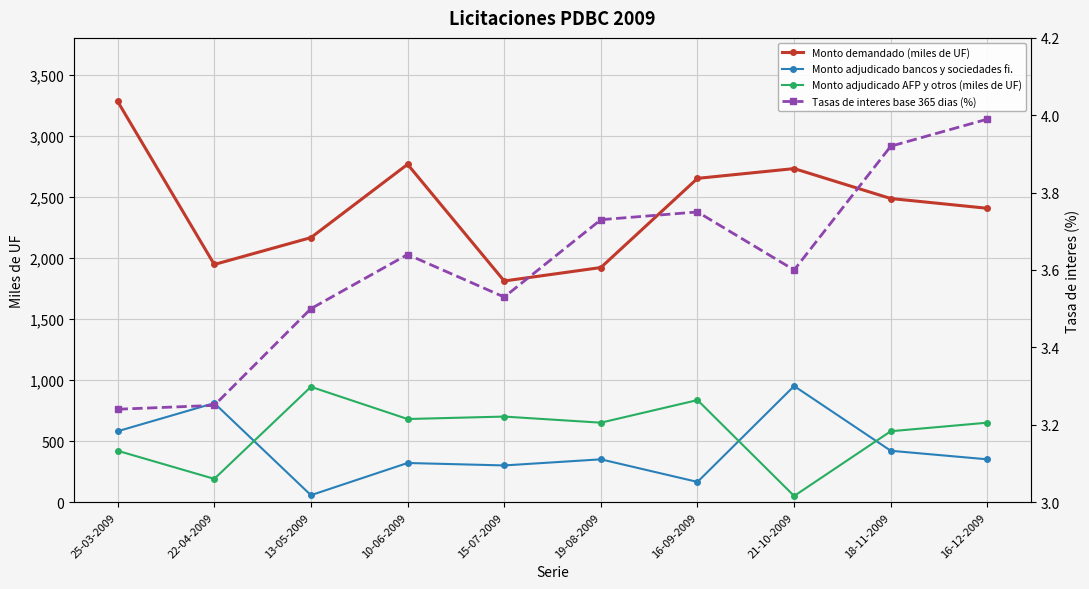

Reading left to right, list all the values displayed in this chart.

Monto demandado (miles de UF): 3280.0	1945.0	2165.0	2765.0	1810.0	1920.0	2650.0	2730.0	2485.0	2405.0
Monto adjudicado bancos y sociedades fi.: 580.0	810.0	56.5	320.0	300.0	350.0	165.0	950.0	420.0	350.0
Monto adjudicado AFP y otros (miles de UF): 420.0	190.0	943.5	680.0	700.0	650.0	835.0	50.0	580.0	650.0
Tasas de interes base 365 dias (%): 3.2	3.2	3.5	3.6	3.5	3.7	3.8	3.6	3.9	4.0